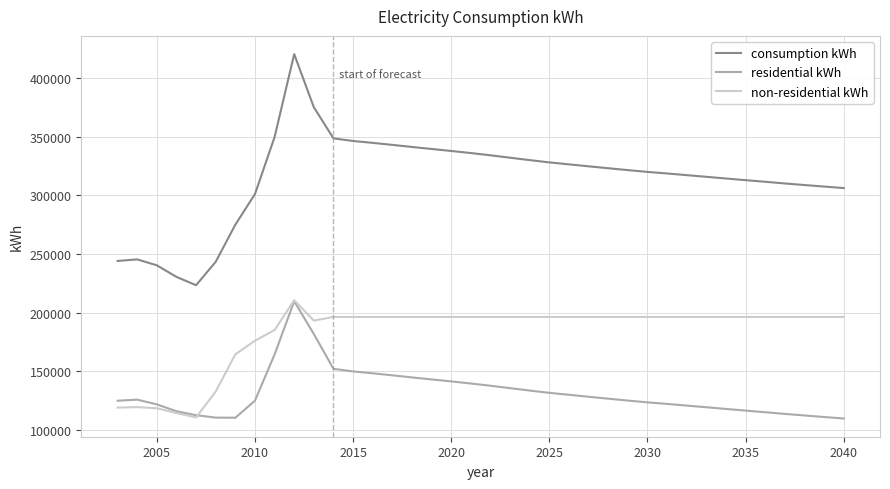

Which series has the largest range (max minus min)?

consumption kWh